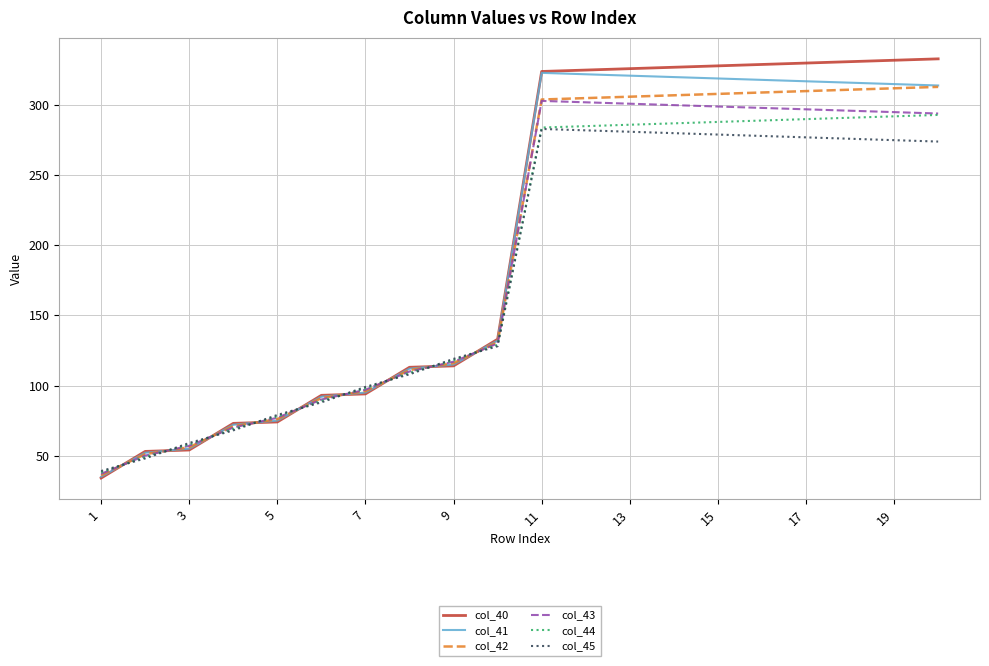

Which series has the largest range (max minus min)?

col_40